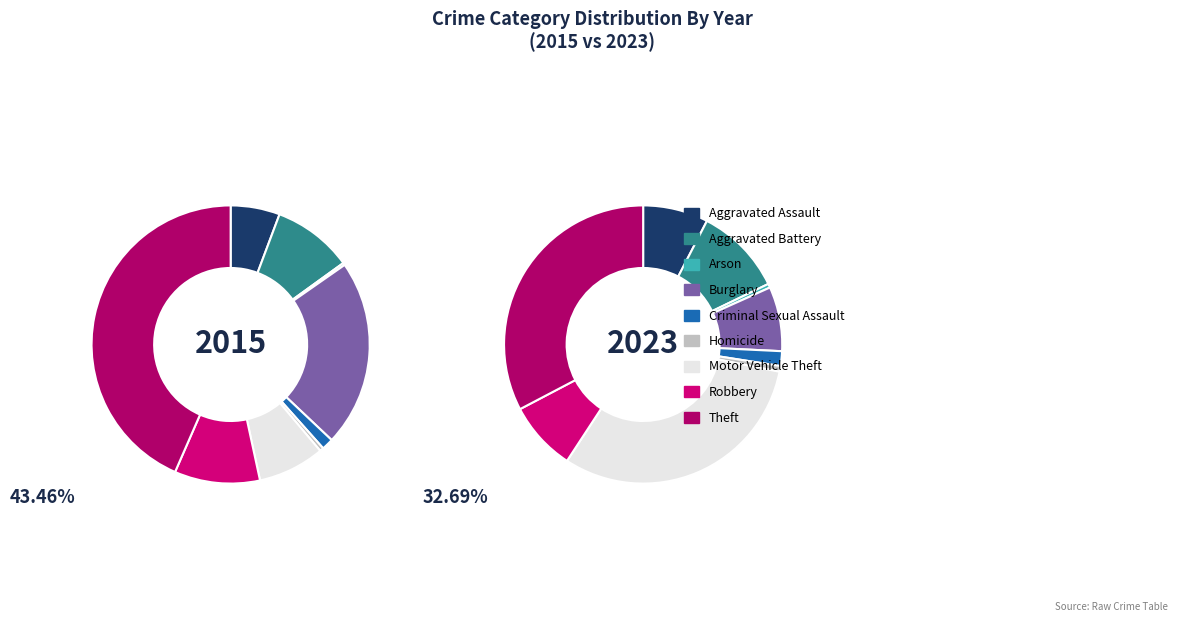

Is there any slice that represents more than half of the pie?

No